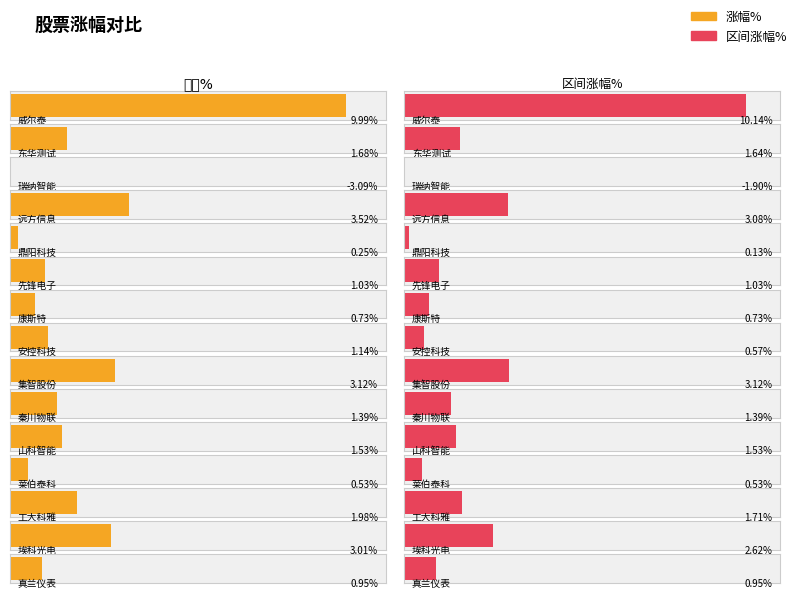

What is the label of the 10th bar from the left?

秦川物联